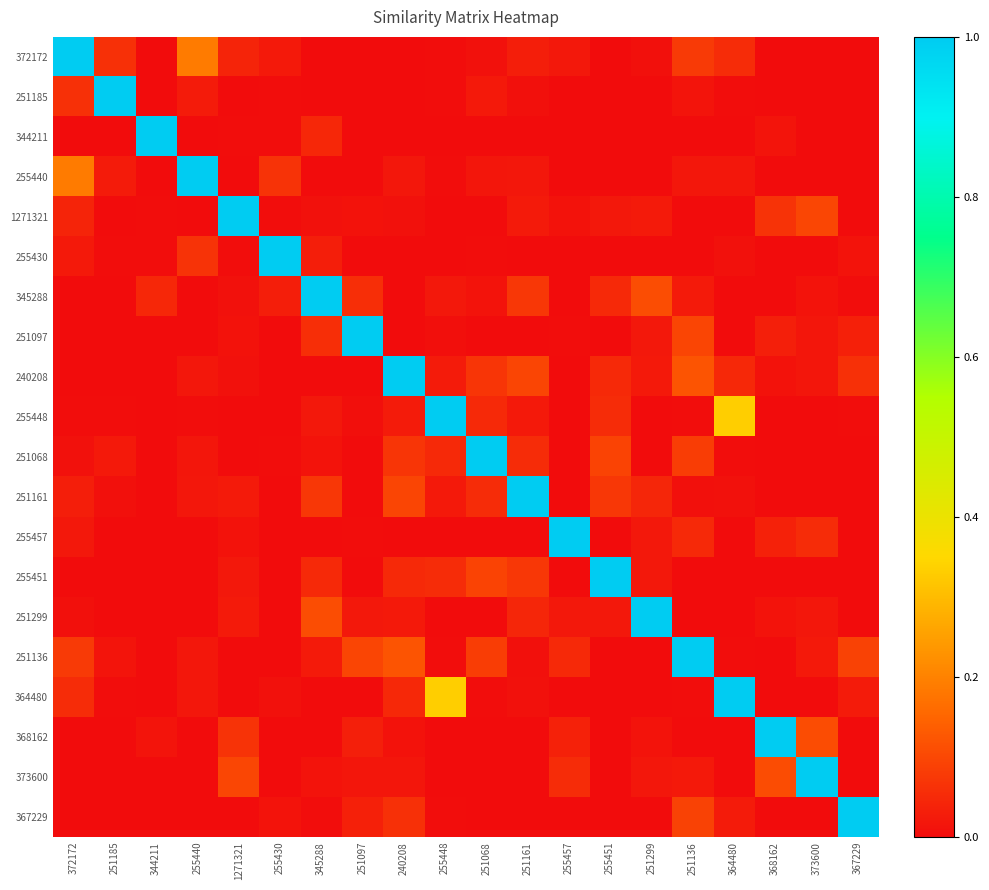

Reading left to right, extract all data points from this chart.

372172: 372172=1.0	251185=0.1	344211=0.0	255440=0.2	1271321=0.0	255430=0.0	345288=0.0	251097=0.0	240208=0.0	255448=0.0	251068=0.0	251161=0.0	255457=0.0	255451=0.0	251299=0.0	251136=0.1	364480=0.1	368162=0.0	373600=0.0	367229=0.0
251185: 372172=0.1	251185=1.0	344211=0.0	255440=0.0	1271321=0.0	255430=0.0	345288=0.0	251097=0.0	240208=0.0	255448=0.0	251068=0.0	251161=0.0	255457=0.0	255451=0.0	251299=0.0	251136=0.0	364480=0.0	368162=0.0	373600=0.0	367229=0.0
344211: 372172=0.0	251185=0.0	344211=1.0	255440=0.0	1271321=0.0	255430=0.0	345288=0.0	251097=0.0	240208=0.0	255448=0.0	251068=0.0	251161=0.0	255457=0.0	255451=0.0	251299=0.0	251136=0.0	364480=0.0	368162=0.0	373600=0.0	367229=0.0
255440: 372172=0.2	251185=0.0	344211=0.0	255440=1.0	1271321=0.0	255430=0.1	345288=0.0	251097=0.0	240208=0.0	255448=0.0	251068=0.0	251161=0.0	255457=0.0	255451=0.0	251299=0.0	251136=0.0	364480=0.0	368162=0.0	373600=0.0	367229=0.0
1271321: 372172=0.0	251185=0.0	344211=0.0	255440=0.0	1271321=1.0	255430=0.0	345288=0.0	251097=0.0	240208=0.0	255448=0.0	251068=0.0	251161=0.0	255457=0.0	255451=0.0	251299=0.0	251136=0.0	364480=0.0	368162=0.1	373600=0.1	367229=0.0
255430: 372172=0.0	251185=0.0	344211=0.0	255440=0.1	1271321=0.0	255430=1.0	345288=0.0	251097=0.0	240208=0.0	255448=0.0	251068=0.0	251161=0.0	255457=0.0	255451=0.0	251299=0.0	251136=0.0	364480=0.0	368162=0.0	373600=0.0	367229=0.0
345288: 372172=0.0	251185=0.0	344211=0.0	255440=0.0	1271321=0.0	255430=0.0	345288=1.0	251097=0.1	240208=0.0	255448=0.0	251068=0.0	251161=0.1	255457=0.0	255451=0.0	251299=0.1	251136=0.0	364480=0.0	368162=0.0	373600=0.0	367229=0.0
251097: 372172=0.0	251185=0.0	344211=0.0	255440=0.0	1271321=0.0	255430=0.0	345288=0.1	251097=1.0	240208=0.0	255448=0.0	251068=0.0	251161=0.0	255457=0.0	255451=0.0	251299=0.0	251136=0.1	364480=0.0	368162=0.0	373600=0.0	367229=0.0
240208: 372172=0.0	251185=0.0	344211=0.0	255440=0.0	1271321=0.0	255430=0.0	345288=0.0	251097=0.0	240208=1.0	255448=0.0	251068=0.1	251161=0.1	255457=0.0	255451=0.0	251299=0.0	251136=0.1	364480=0.0	368162=0.0	373600=0.0	367229=0.1
255448: 372172=0.0	251185=0.0	344211=0.0	255440=0.0	1271321=0.0	255430=0.0	345288=0.0	251097=0.0	240208=0.0	255448=1.0	251068=0.1	251161=0.0	255457=0.0	255451=0.1	251299=0.0	251136=0.0	364480=0.3	368162=0.0	373600=0.0	367229=0.0
251068: 372172=0.0	251185=0.0	344211=0.0	255440=0.0	1271321=0.0	255430=0.0	345288=0.0	251097=0.0	240208=0.1	255448=0.1	251068=1.0	251161=0.1	255457=0.0	255451=0.1	251299=0.0	251136=0.1	364480=0.0	368162=0.0	373600=0.0	367229=0.0
251161: 372172=0.0	251185=0.0	344211=0.0	255440=0.0	1271321=0.0	255430=0.0	345288=0.1	251097=0.0	240208=0.1	255448=0.0	251068=0.1	251161=1.0	255457=0.0	255451=0.1	251299=0.0	251136=0.0	364480=0.0	368162=0.0	373600=0.0	367229=0.0
255457: 372172=0.0	251185=0.0	344211=0.0	255440=0.0	1271321=0.0	255430=0.0	345288=0.0	251097=0.0	240208=0.0	255448=0.0	251068=0.0	251161=0.0	255457=1.0	255451=0.0	251299=0.0	251136=0.1	364480=0.0	368162=0.0	373600=0.1	367229=0.0
255451: 372172=0.0	251185=0.0	344211=0.0	255440=0.0	1271321=0.0	255430=0.0	345288=0.0	251097=0.0	240208=0.0	255448=0.1	251068=0.1	251161=0.1	255457=0.0	255451=1.0	251299=0.0	251136=0.0	364480=0.0	368162=0.0	373600=0.0	367229=0.0
251299: 372172=0.0	251185=0.0	344211=0.0	255440=0.0	1271321=0.0	255430=0.0	345288=0.1	251097=0.0	240208=0.0	255448=0.0	251068=0.0	251161=0.0	255457=0.0	255451=0.0	251299=1.0	251136=0.0	364480=0.0	368162=0.0	373600=0.0	367229=0.0
251136: 372172=0.1	251185=0.0	344211=0.0	255440=0.0	1271321=0.0	255430=0.0	345288=0.0	251097=0.1	240208=0.1	255448=0.0	251068=0.1	251161=0.0	255457=0.1	255451=0.0	251299=0.0	251136=1.0	364480=0.0	368162=0.0	373600=0.0	367229=0.1
364480: 372172=0.1	251185=0.0	344211=0.0	255440=0.0	1271321=0.0	255430=0.0	345288=0.0	251097=0.0	240208=0.0	255448=0.3	251068=0.0	251161=0.0	255457=0.0	255451=0.0	251299=0.0	251136=0.0	364480=1.0	368162=0.0	373600=0.0	367229=0.0
368162: 372172=0.0	251185=0.0	344211=0.0	255440=0.0	1271321=0.1	255430=0.0	345288=0.0	251097=0.0	240208=0.0	255448=0.0	251068=0.0	251161=0.0	255457=0.0	255451=0.0	251299=0.0	251136=0.0	364480=0.0	368162=1.0	373600=0.1	367229=0.0
373600: 372172=0.0	251185=0.0	344211=0.0	255440=0.0	1271321=0.1	255430=0.0	345288=0.0	251097=0.0	240208=0.0	255448=0.0	251068=0.0	251161=0.0	255457=0.1	255451=0.0	251299=0.0	251136=0.0	364480=0.0	368162=0.1	373600=1.0	367229=0.0
367229: 372172=0.0	251185=0.0	344211=0.0	255440=0.0	1271321=0.0	255430=0.0	345288=0.0	251097=0.0	240208=0.1	255448=0.0	251068=0.0	251161=0.0	255457=0.0	255451=0.0	251299=0.0	251136=0.1	364480=0.0	368162=0.0	373600=0.0	367229=1.0